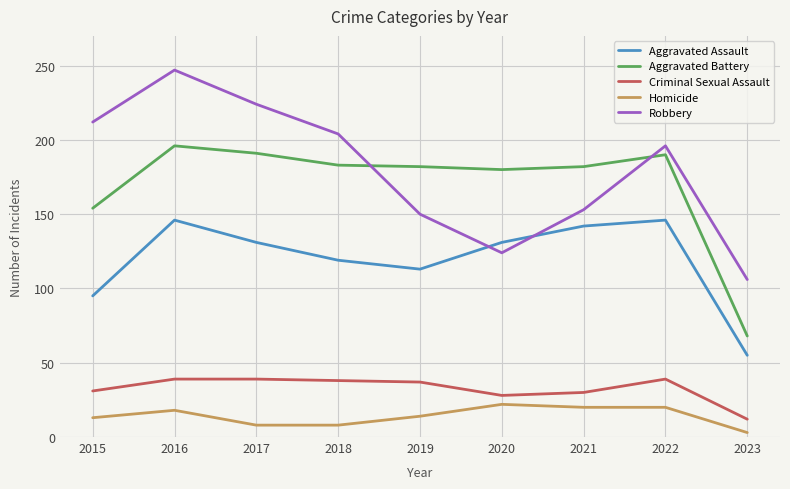

The value of Robbery at 2016 is 407. True or false?

False